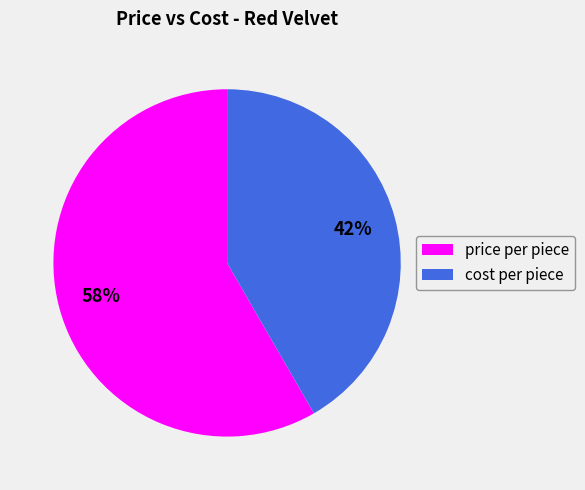

Which category has the biggest portion of the pie?

price per piece